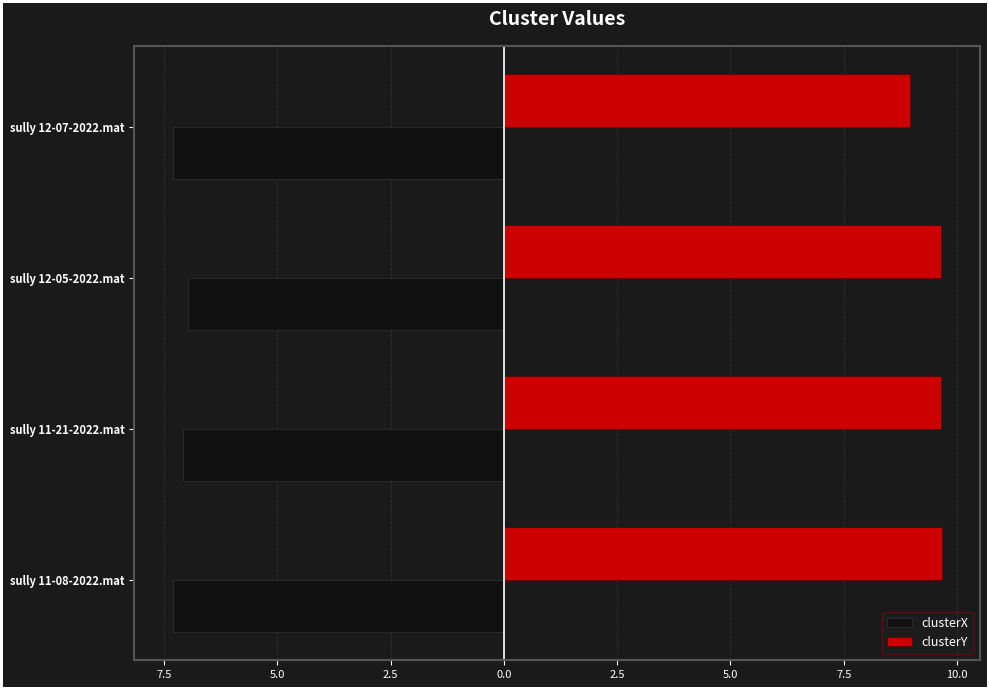

What are all the series names shown in the legend?

clusterX, clusterY